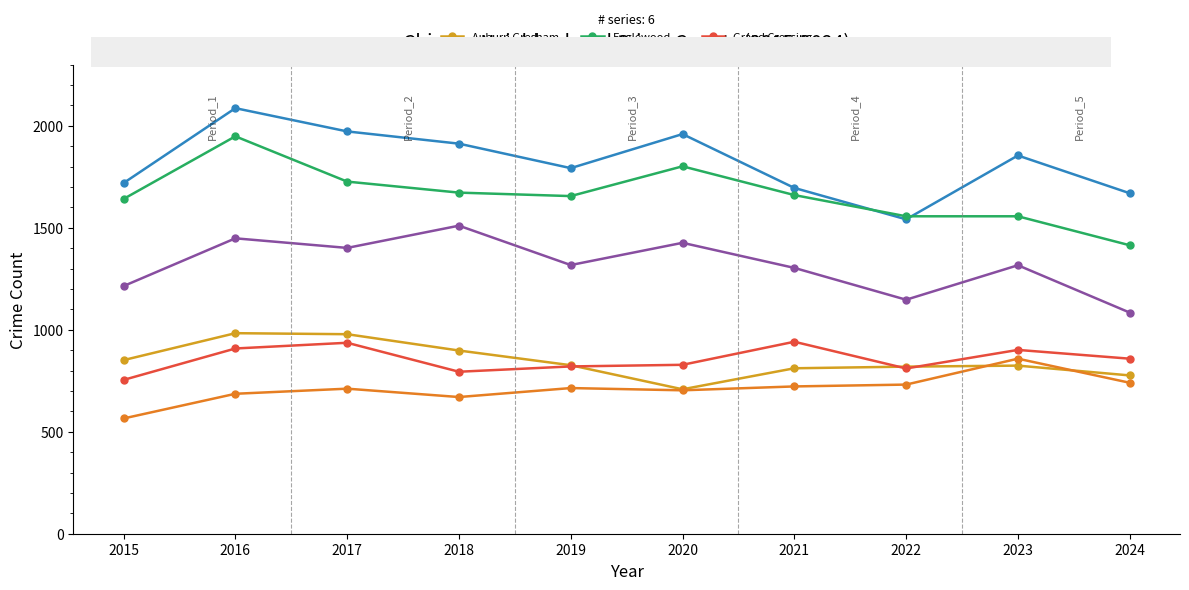

List the series in order of their peak value, highest first.

Austin, Englewood, Garfield Park, Auburn Gresham, Grand Crossing, Chatham